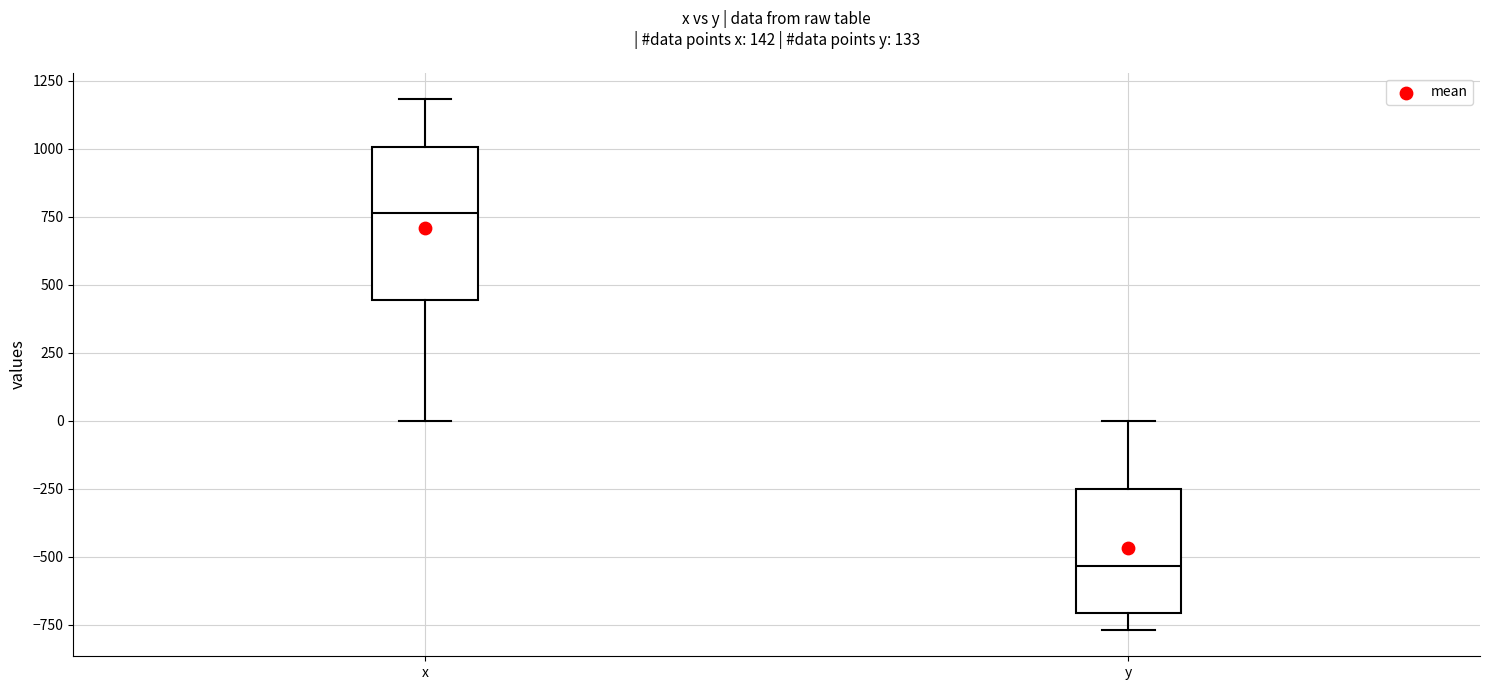

Comparing the boxes themselves (not the whiskers), which one is the tallest?

x